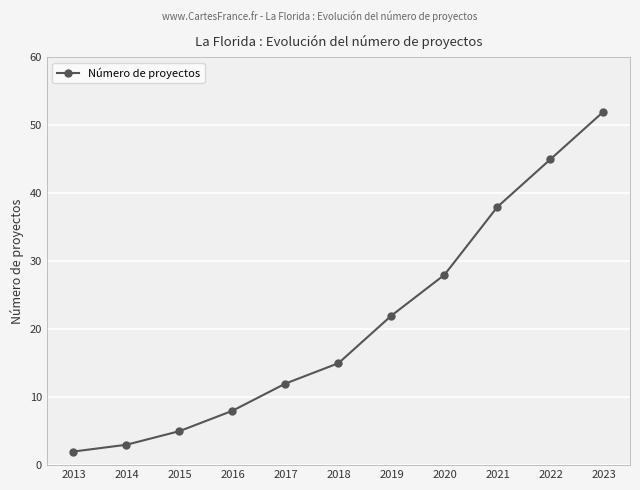

True or false: the data shows 5 at 2015.

True